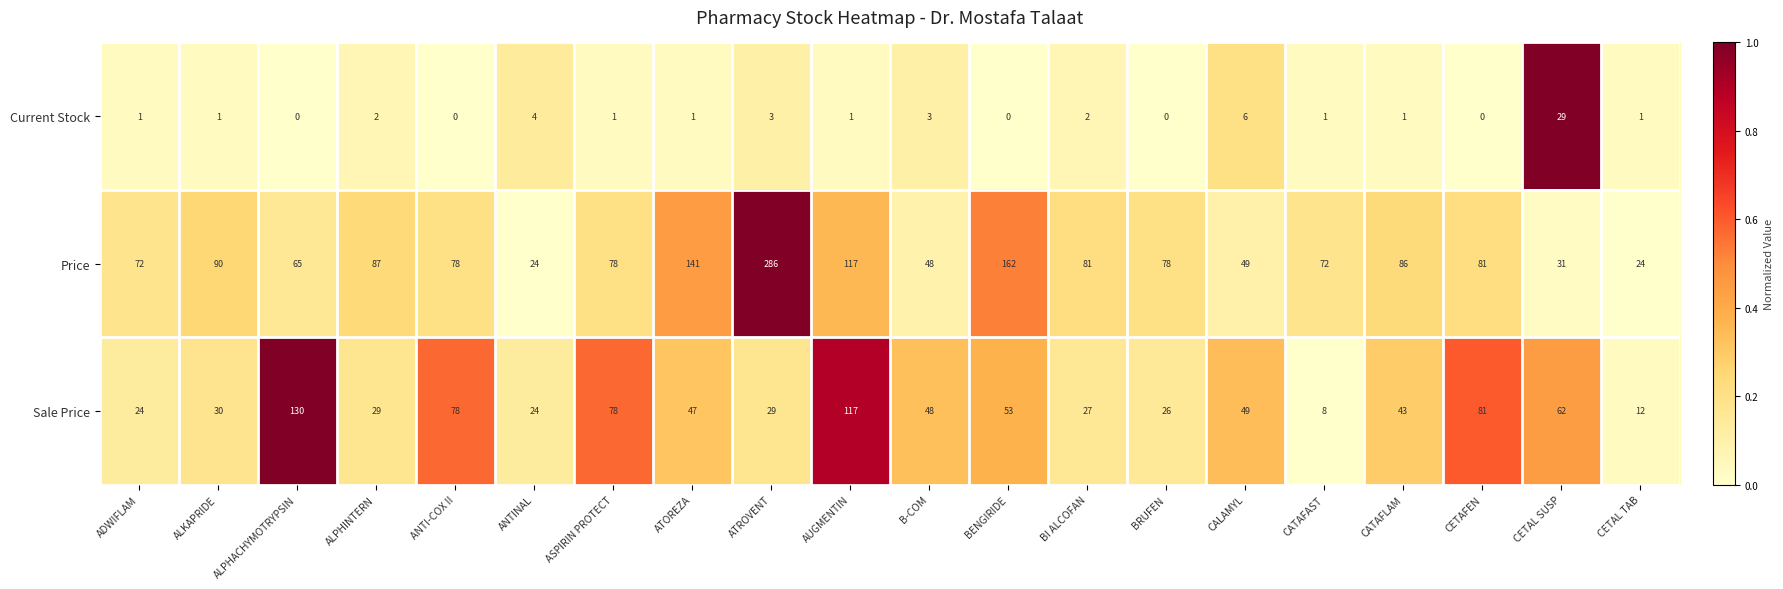

Which category has the lowest value in the Sale Price series?

CATAFAST